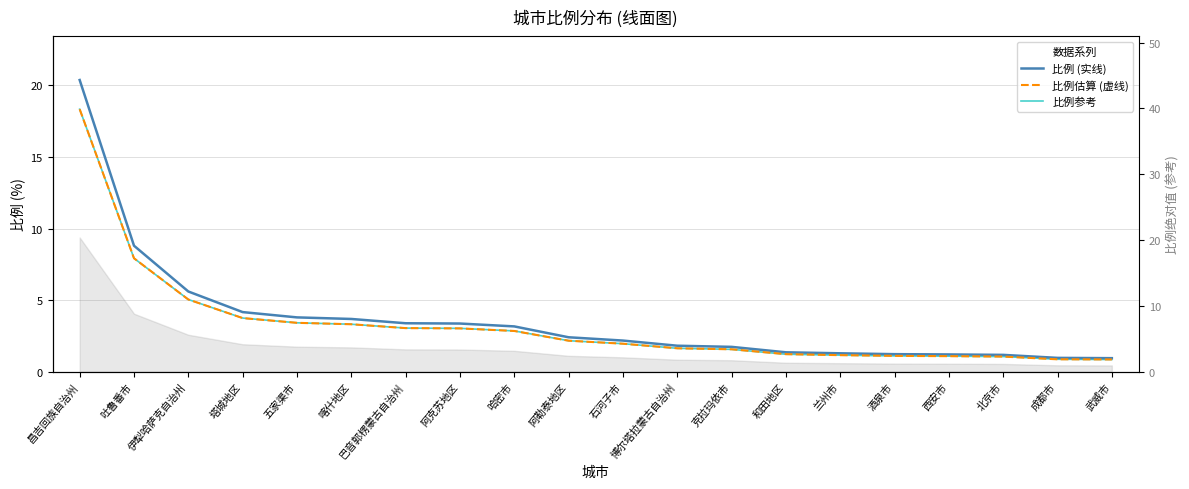

Between 博尔塔拉蒙古自治州 and 酒泉市, which series saw the biggest shift?

比例 (实线)